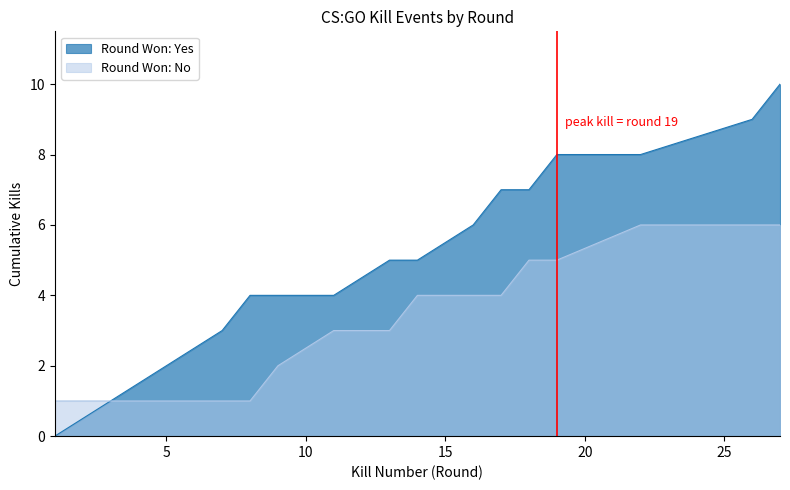

Rank the series by their maximum value, from lowest to highest.

Round Won: No, Round Won: Yes